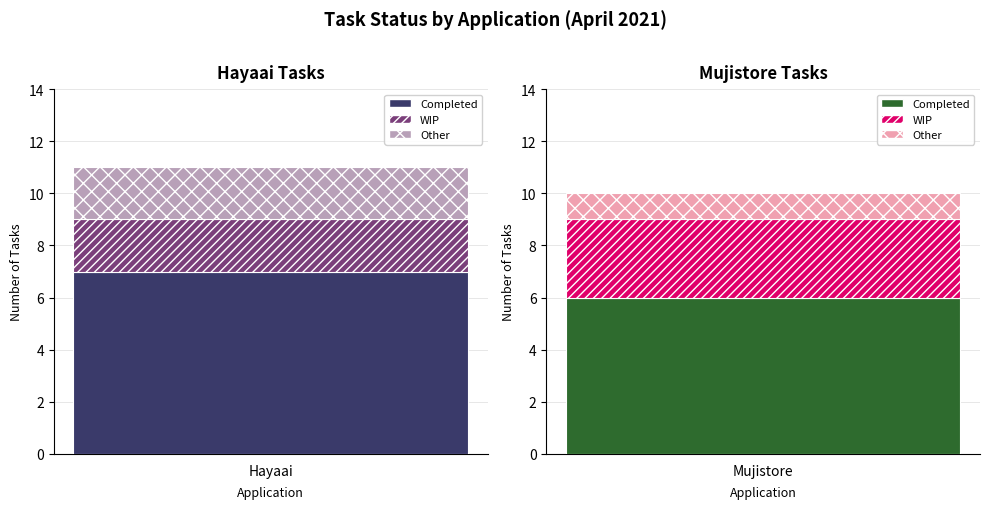

How many bars are there in total?

6